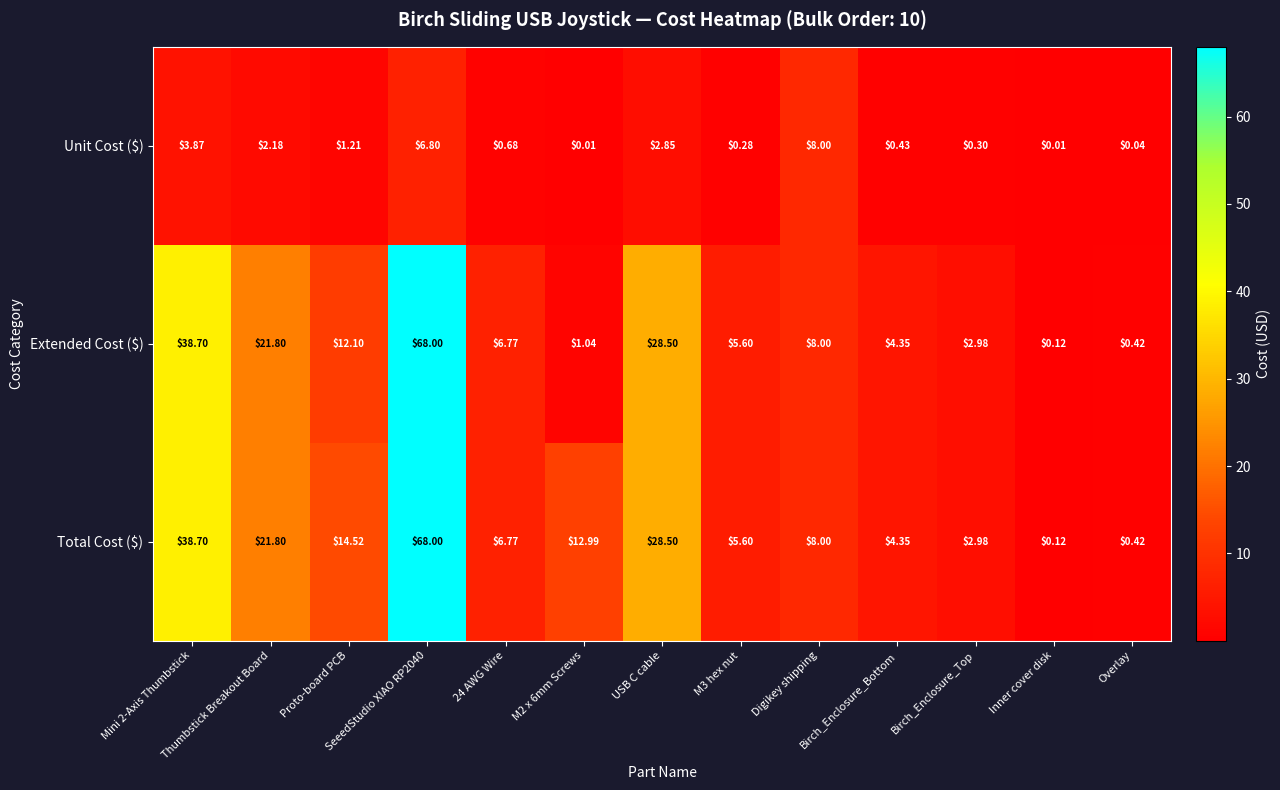

Count the number of data series in this chart.

3